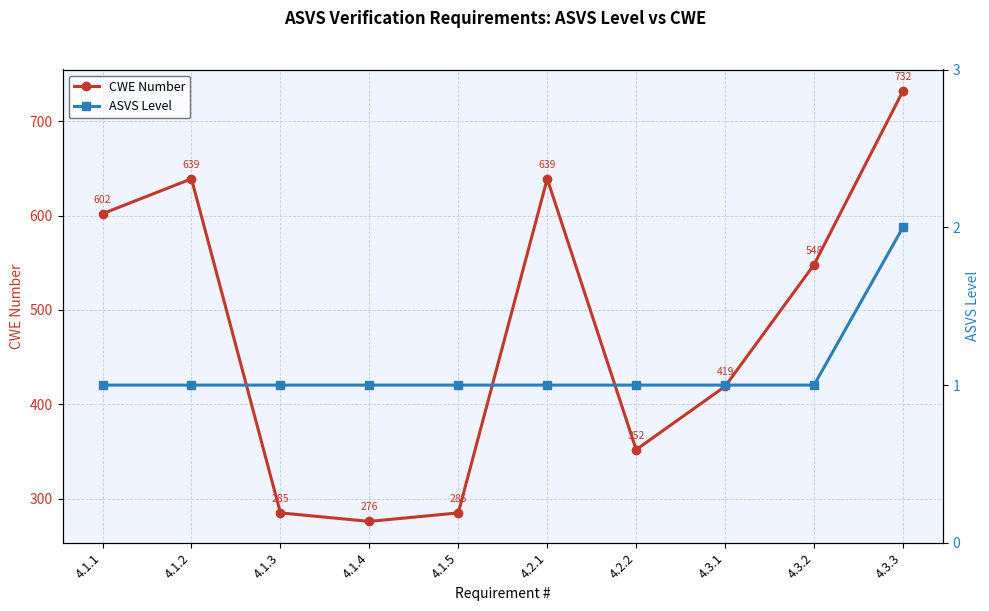

Where is ASVS Level nearest to the value 1?

4.1.1